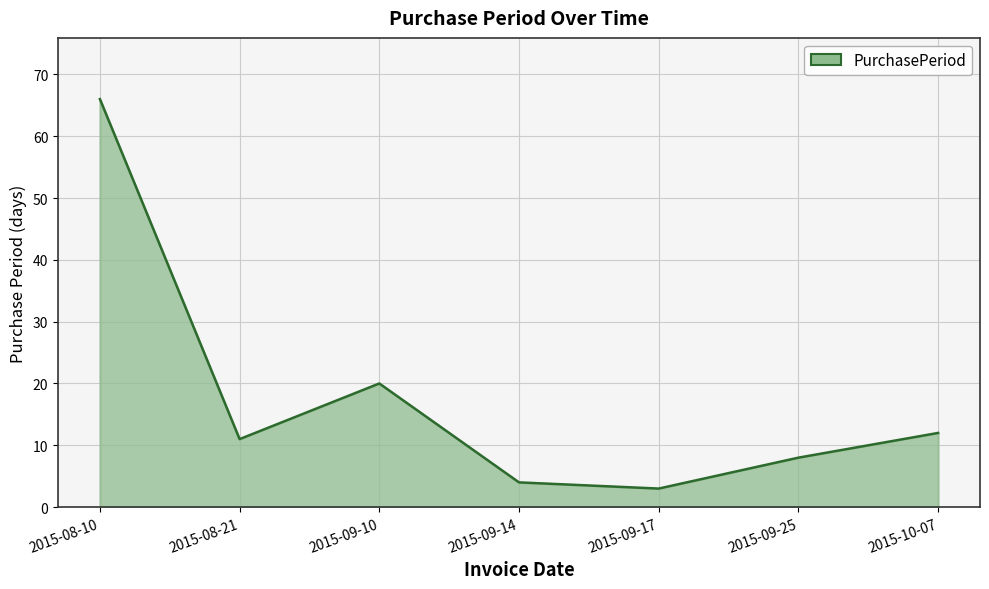

How many lines are shown in the chart?

1